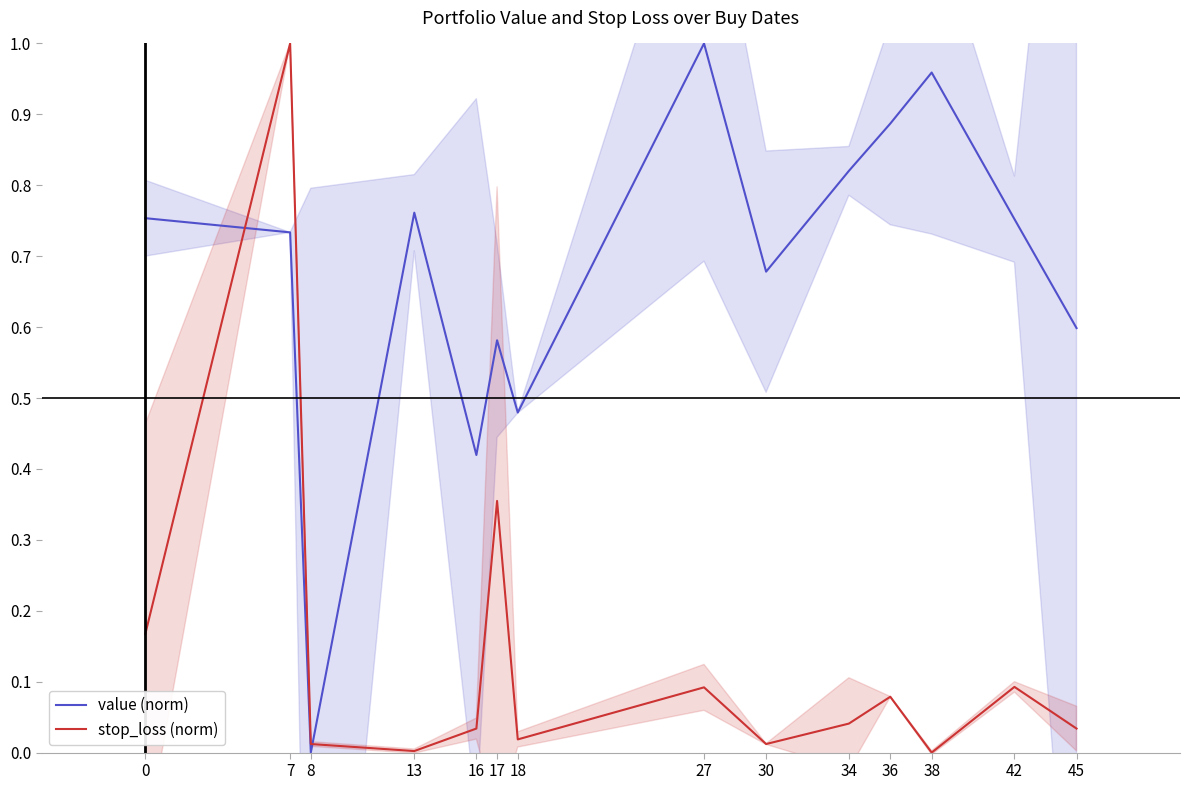

Reading right to left, list all the values displayed in this chart.

value (norm): 45=0.6	42=0.8	38=1.0	36=0.9	34=0.8	30=0.7	27=1.0	18=0.5	17=0.6	16=0.4	13=0.8	8=0.0	7=0.7	0=0.8
stop_loss (norm): 45=0.0	42=0.1	38=0.0	36=0.1	34=0.0	30=0.0	27=0.1	18=0.0	17=0.4	16=0.0	13=0.0	8=0.0	7=1.0	0=0.2